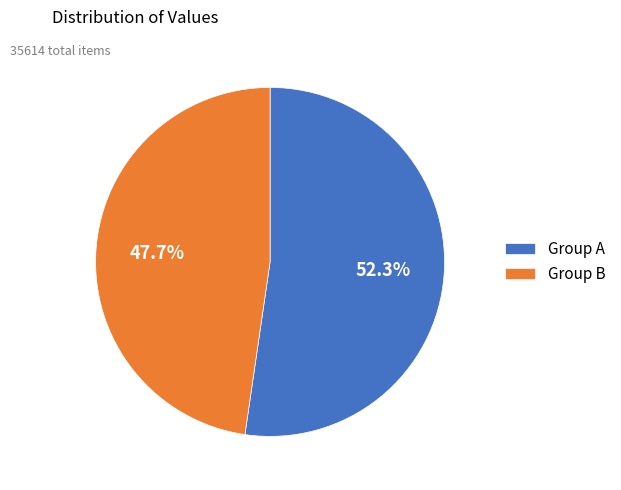

What is the total percentage of Group B and Group A?

100.0%